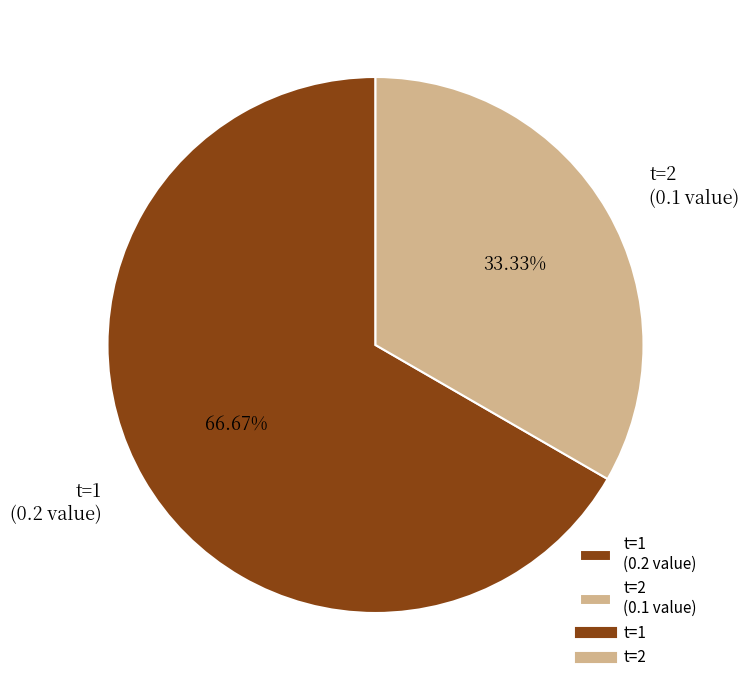

Is there any slice that represents more than half of the pie?

Yes